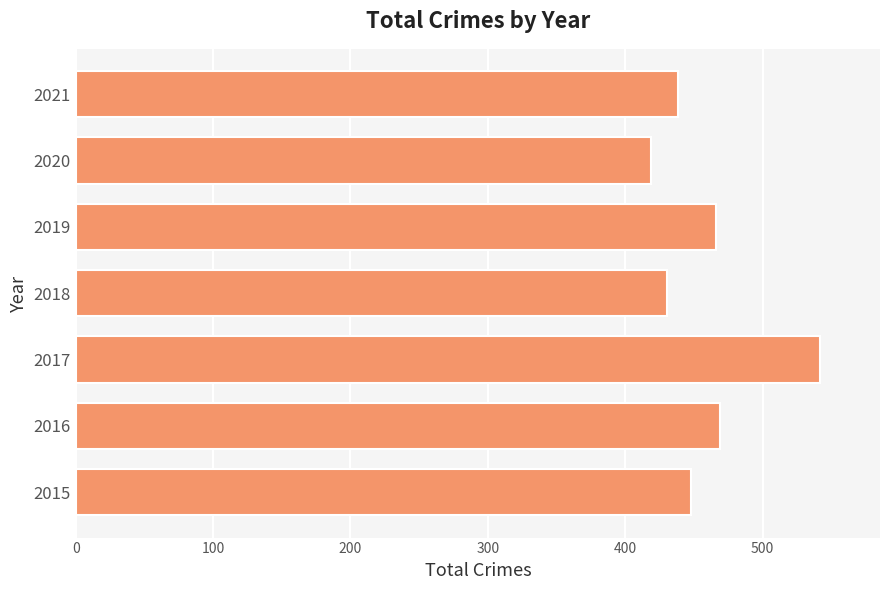

Which has a higher value, 2015 or 2017?

2017